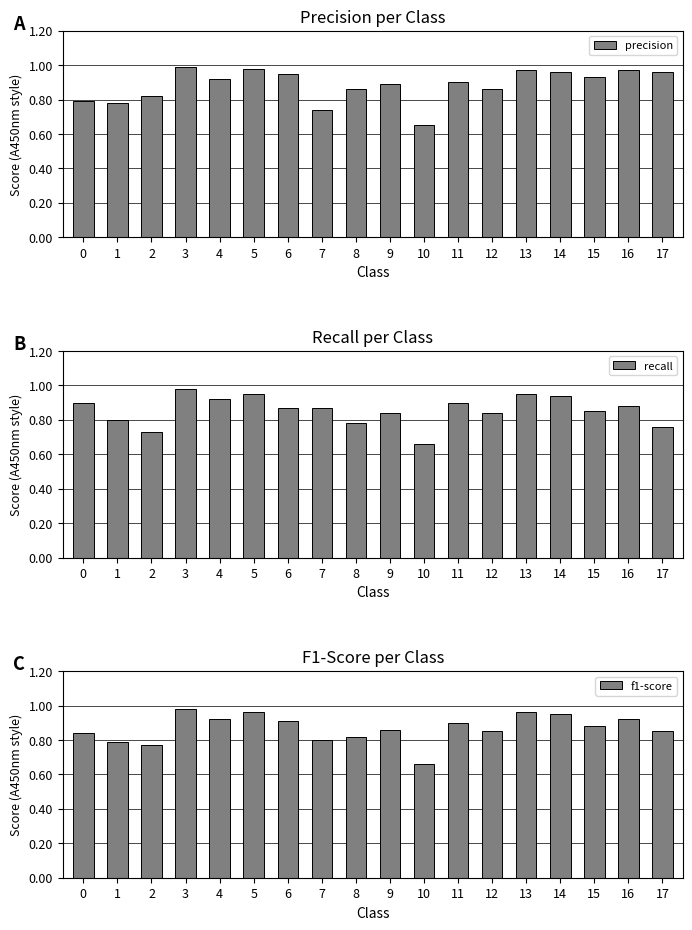

At which label does f1-score reach its peak?

3